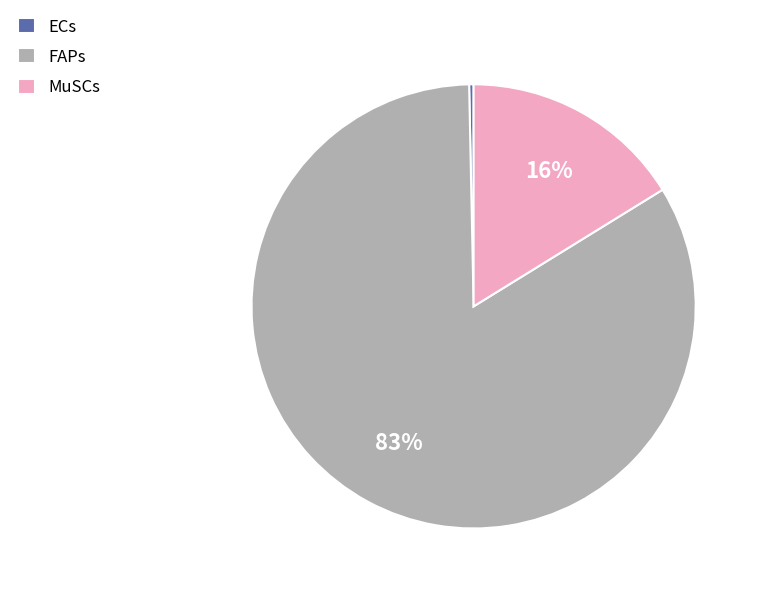

To the nearest percent, what is the average slice percentage?

33%